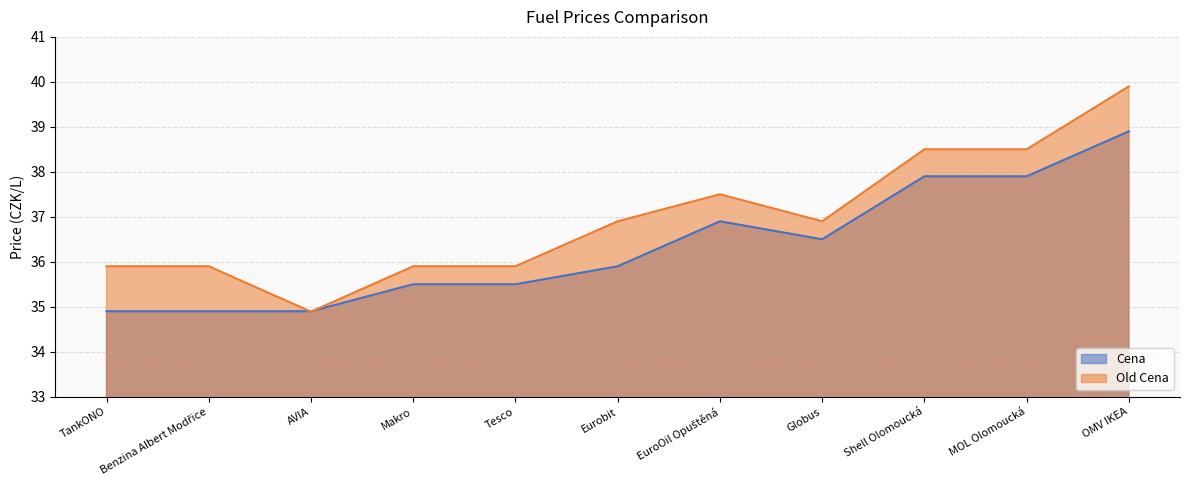

What is the total value across all series at EuroOil Opuštěná?

74.4